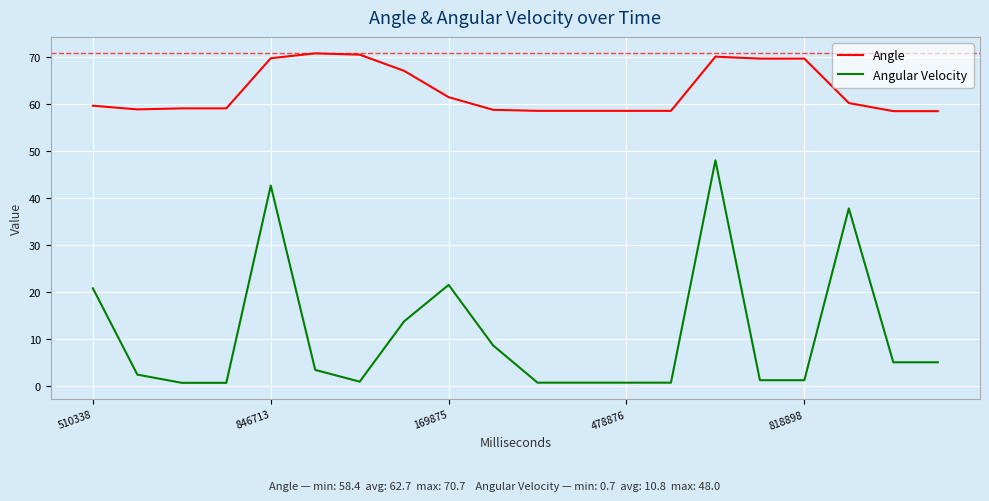

Which series has the largest range (max minus min)?

Angular Velocity